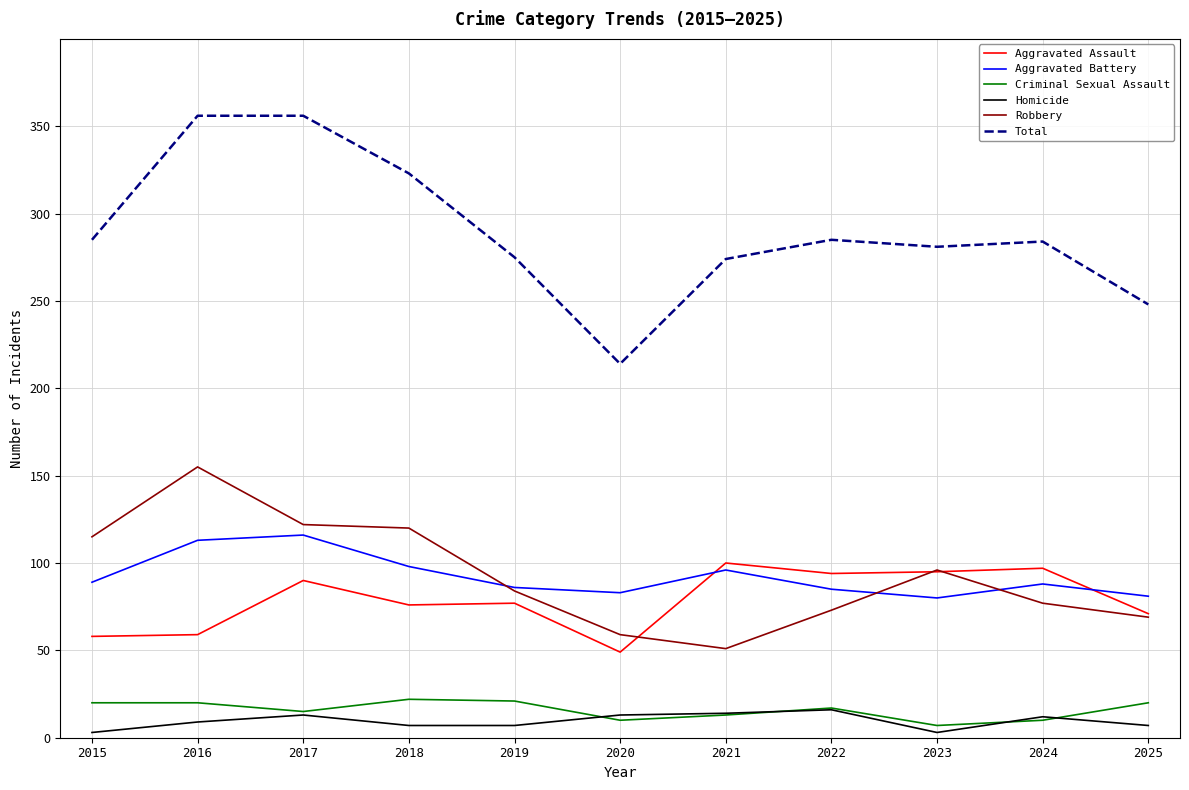

Count the number of data series in this chart.

6